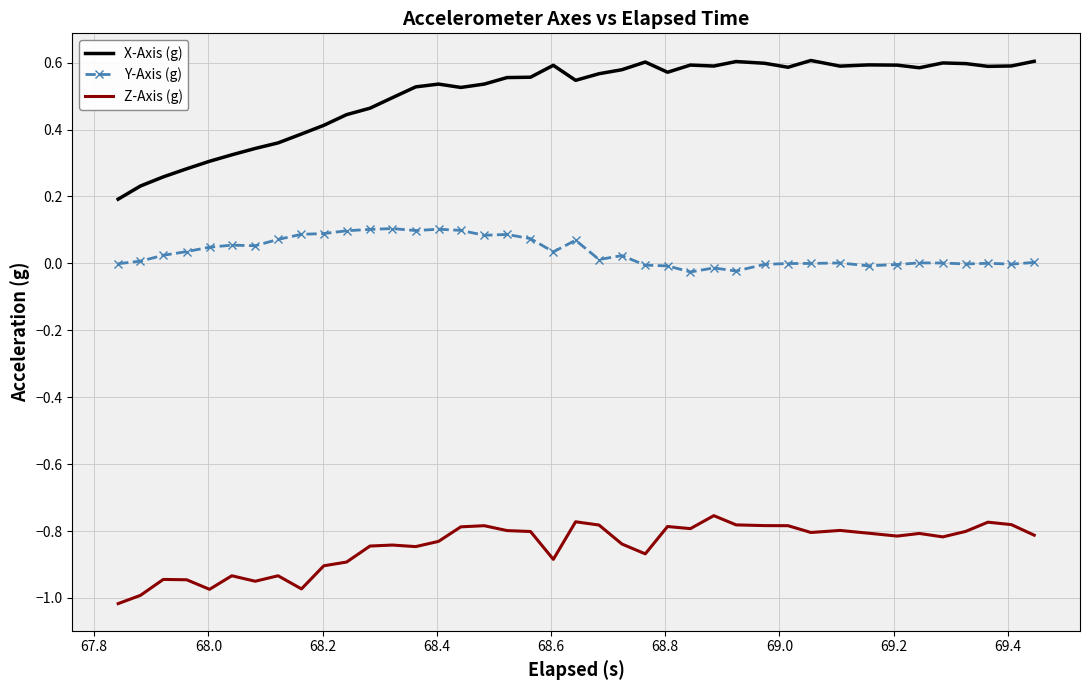

True or false: X-Axis (g) and Z-Axis (g) cross at least once.

False